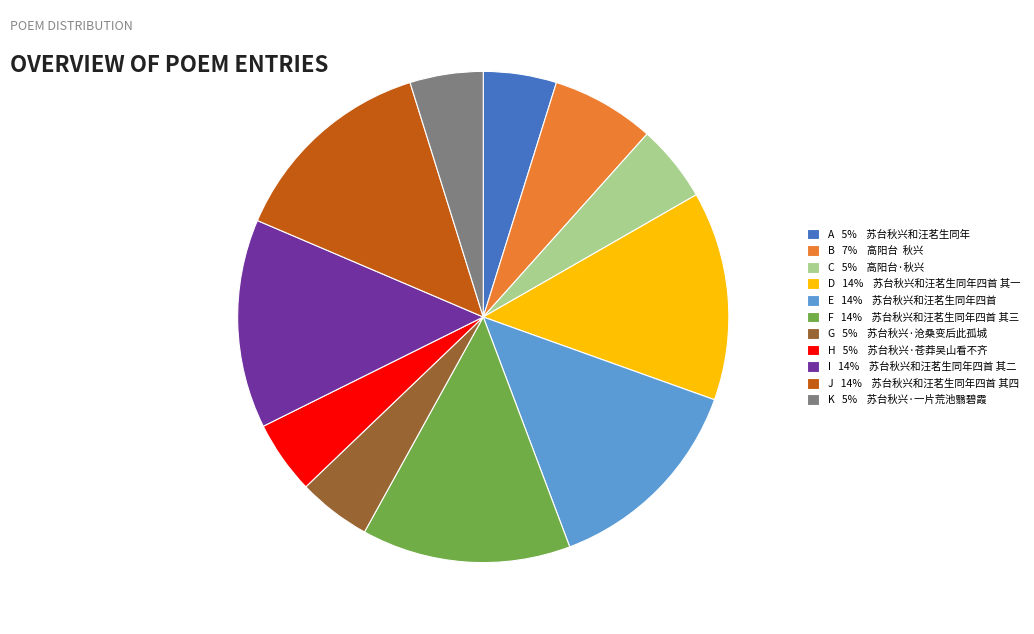

Approximately how many times larger is the value at D 14% 苏台秋兴和汪茗生同年四首 其一 compared to B 7% 高阳台 秋兴?

2.0